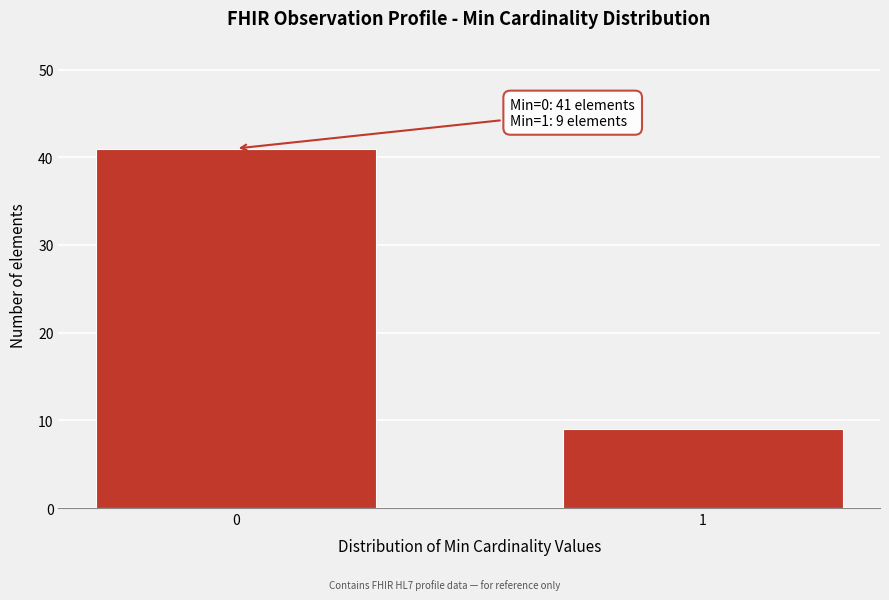

Reading left to right, extract all data points from this chart.

0=41	1=9